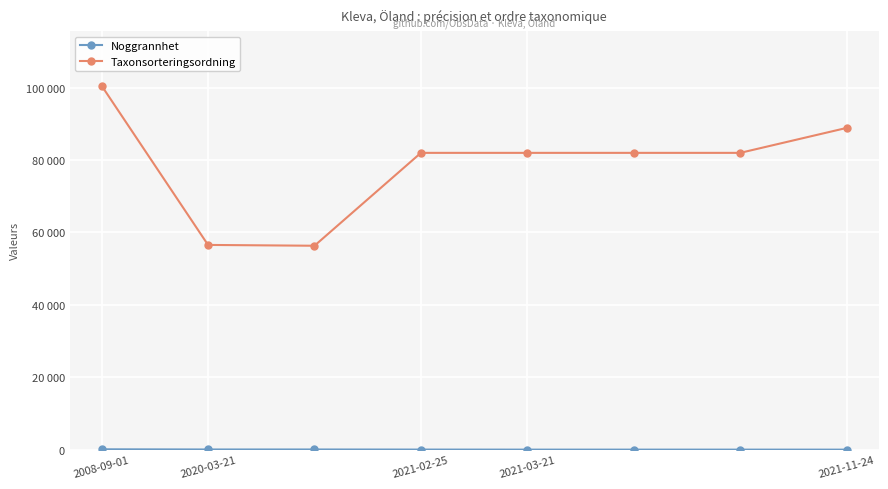

What is the sum of all Noggrannhet values?

260